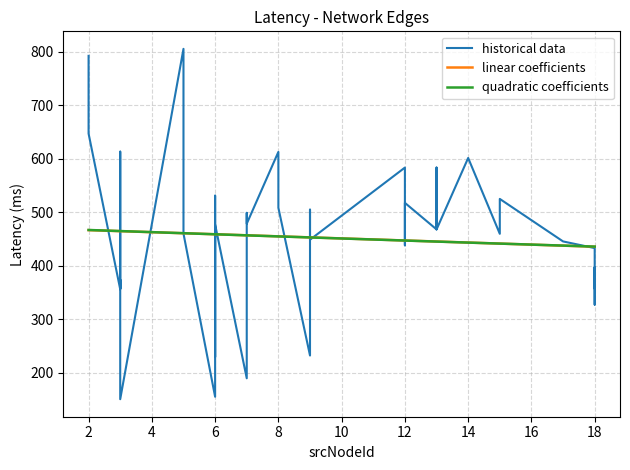

What is the highest value of the quadratic coefficients series?

466.5